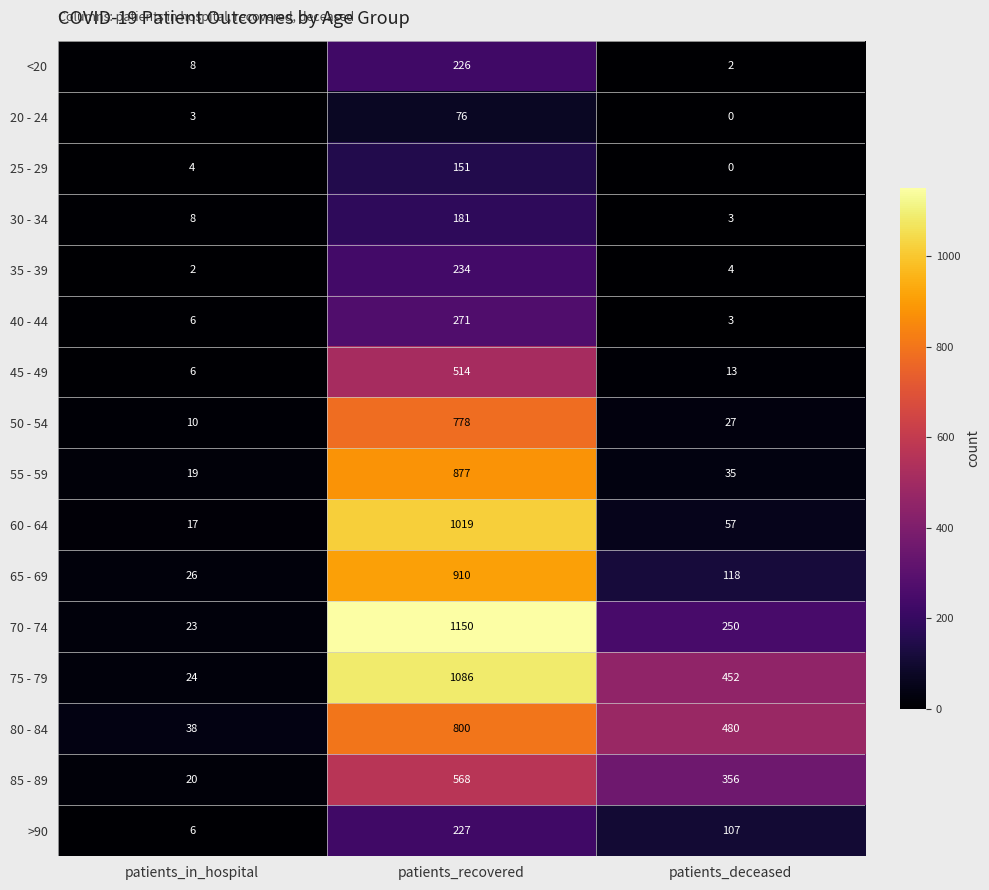

List the series in order of their peak value, highest first.

70 - 74, 75 - 79, 60 - 64, 65 - 69, 55 - 59, 80 - 84, 50 - 54, 85 - 89, 45 - 49, 40 - 44, 35 - 39, >90, <20, 30 - 34, 25 - 29, 20 - 24